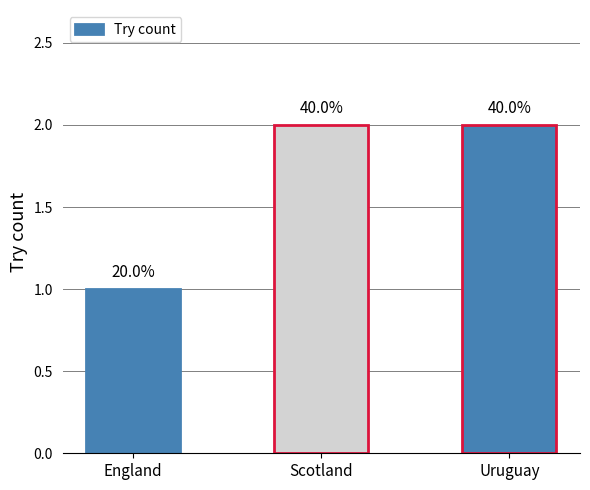

How many bars are there in total?

3